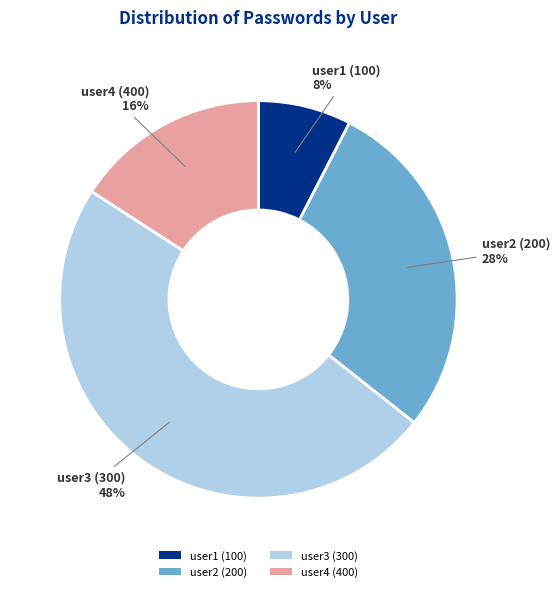

To the nearest percent, what portion does user2 (200) represent?

28%